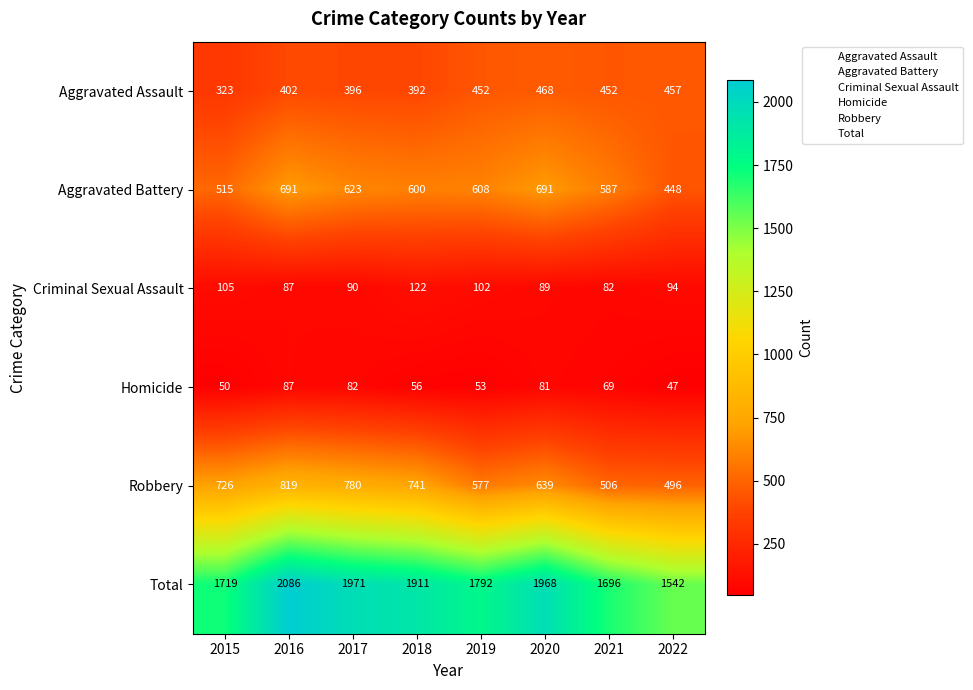

What is the minimum value shown in the chart?

47